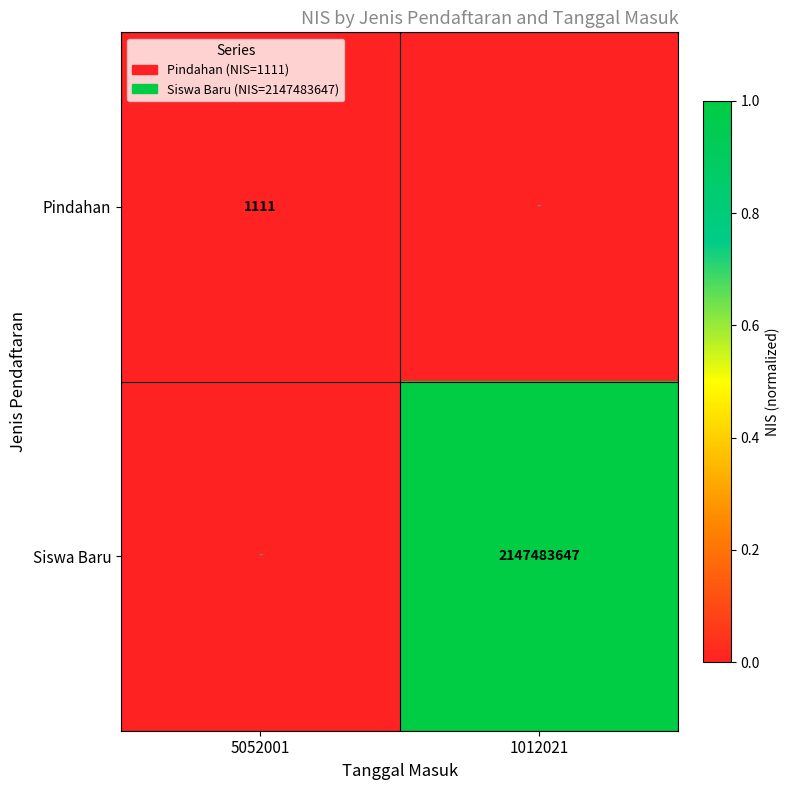

What is the difference between the highest and lowest values at 1012021?

1.0